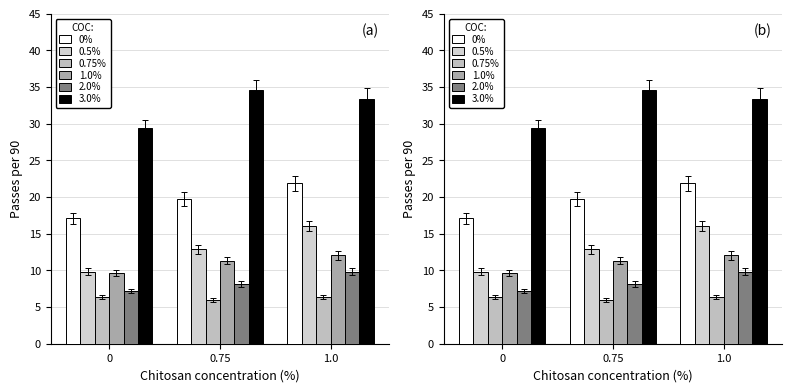

Reading left to right, transcribe all the data shown in this chart.

0%: 17.1	19.7	21.9
0.5%: 9.8	12.9	16.1
0.75%: 6.3	6.0	6.3
1.0%: 9.6	11.3	12.1
2.0%: 7.2	8.2	9.8
3.0%: 29.4	34.6	33.3